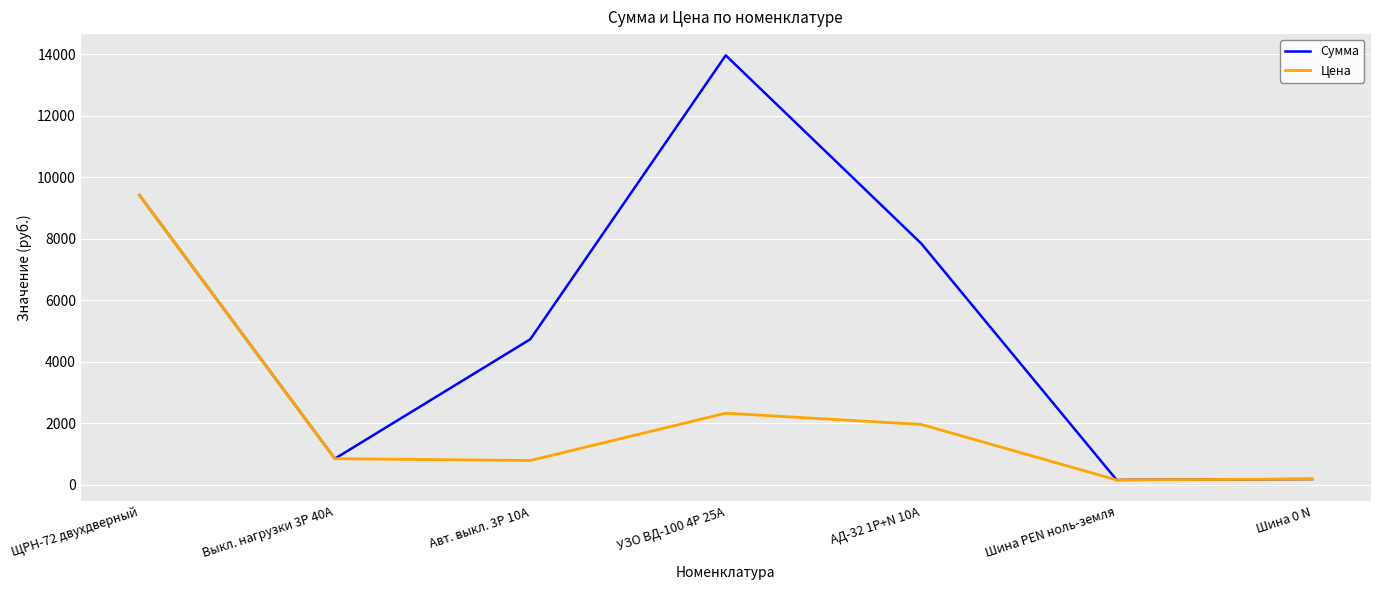

The value of Сумма at АД-32 1P+N 10А is 7846.1. True or false?

True